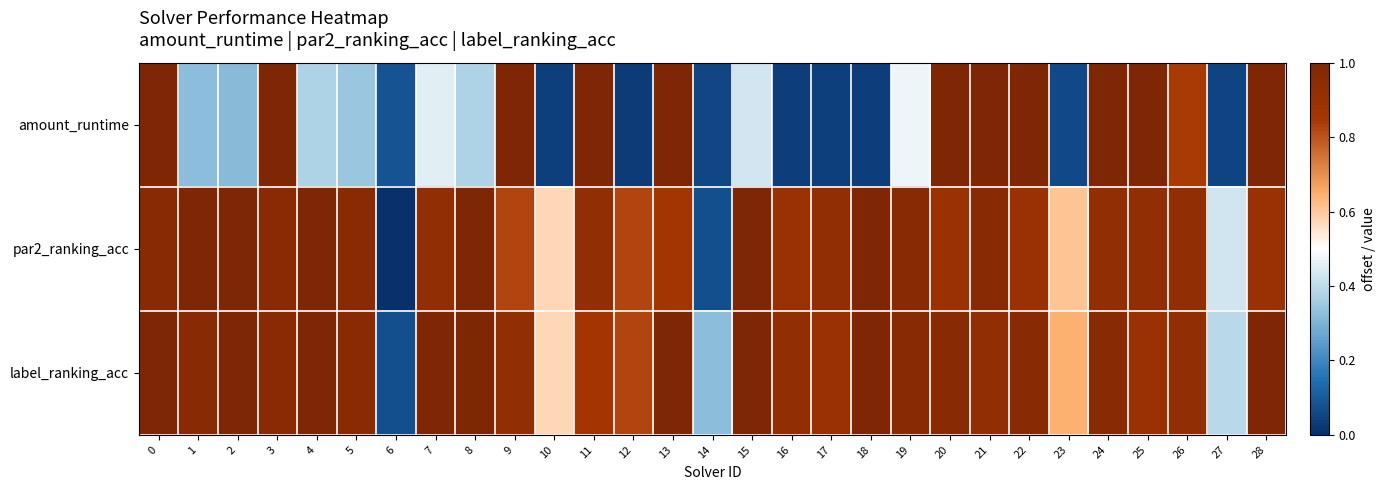

Reading left to right, what are all the values shown in this chart?

amount_runtime: 0=1.0	1=0.3	2=0.3	3=1.0	4=0.4	5=0.3	6=0.1	7=0.5	8=0.4	9=1.0	10=0.0	11=1.0	12=0.0	13=1.0	14=0.1	15=0.4	16=0.0	17=0.0	18=0.0	19=0.5	20=1.0	21=1.0	22=1.0	23=0.1	24=1.0	25=1.0	26=0.8	27=0.0	28=1.0
par2_ranking_acc: 0=1.0	1=1.0	2=1.0	3=1.0	4=1.0	5=1.0	6=0.0	7=0.9	8=1.0	9=0.8	10=0.6	11=0.9	12=0.8	13=0.9	14=0.1	15=1.0	16=0.9	17=0.9	18=1.0	19=1.0	20=0.9	21=1.0	22=0.9	23=0.6	24=0.9	25=0.9	26=0.9	27=0.4	28=0.9
label_ranking_acc: 0=1.0	1=1.0	2=1.0	3=1.0	4=1.0	5=1.0	6=0.1	7=1.0	8=1.0	9=0.9	10=0.6	11=0.9	12=0.8	13=1.0	14=0.3	15=1.0	16=0.9	17=0.9	18=1.0	19=1.0	20=1.0	21=0.9	22=1.0	23=0.6	24=1.0	25=0.9	26=0.9	27=0.4	28=1.0